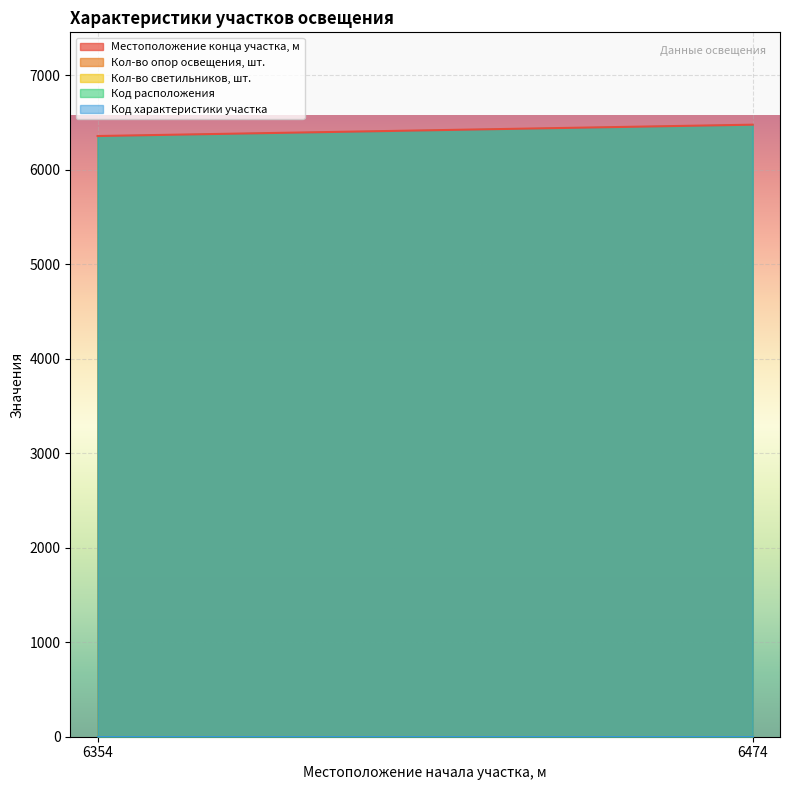

The value of Кол-во светильников, шт. at 6474 is 1. True or false?

False